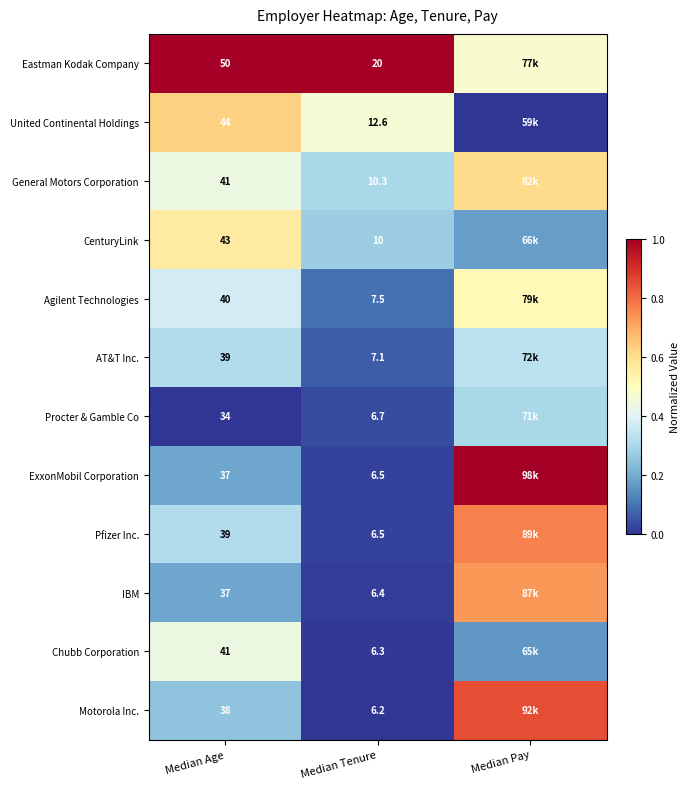

What is the spread (max minus min) of values at Median Age?

16.0